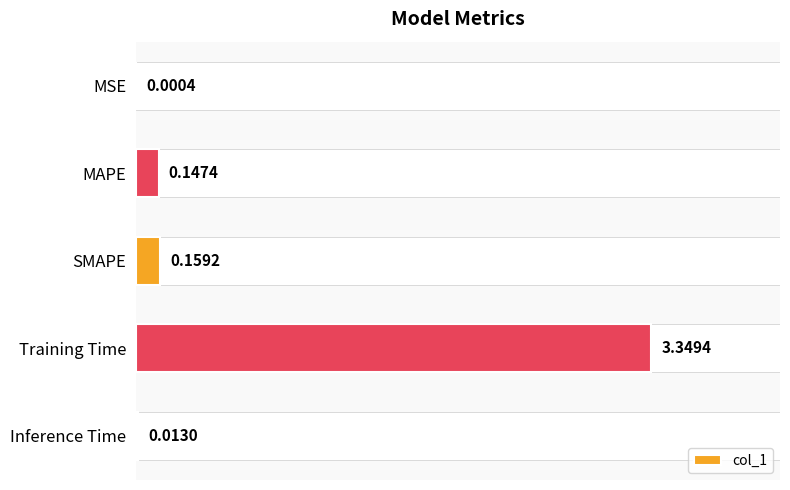

Where is col_1 nearest to the value 1?

SMAPE